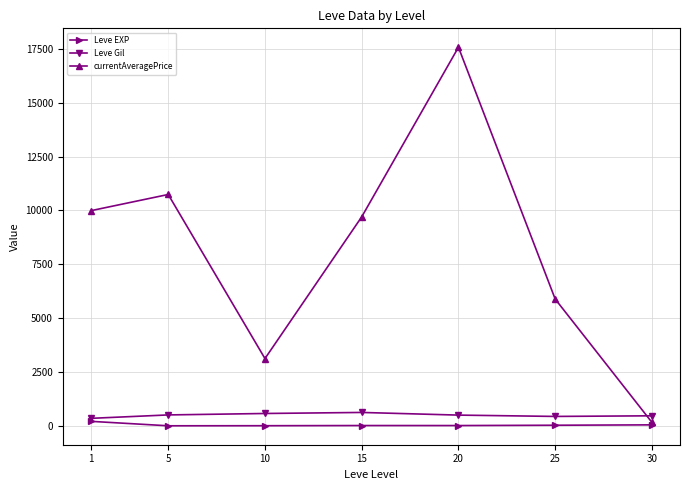

Is the value of Leve EXP at 5 greater than the value of currentAveragePrice at 5?

No